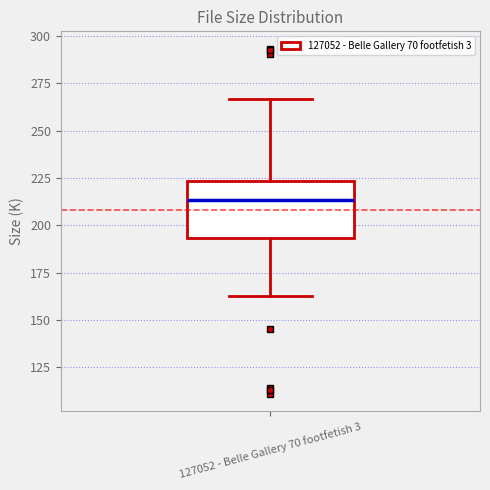

Transcribe this box plot: give where the median line is, the range the box spans, and where the two whiskers end, as read against the y-axis. The values are not printed on the chart, so give them approximately, as read against the axis.

median 215, box 195 to 225, whiskers 165 to 265